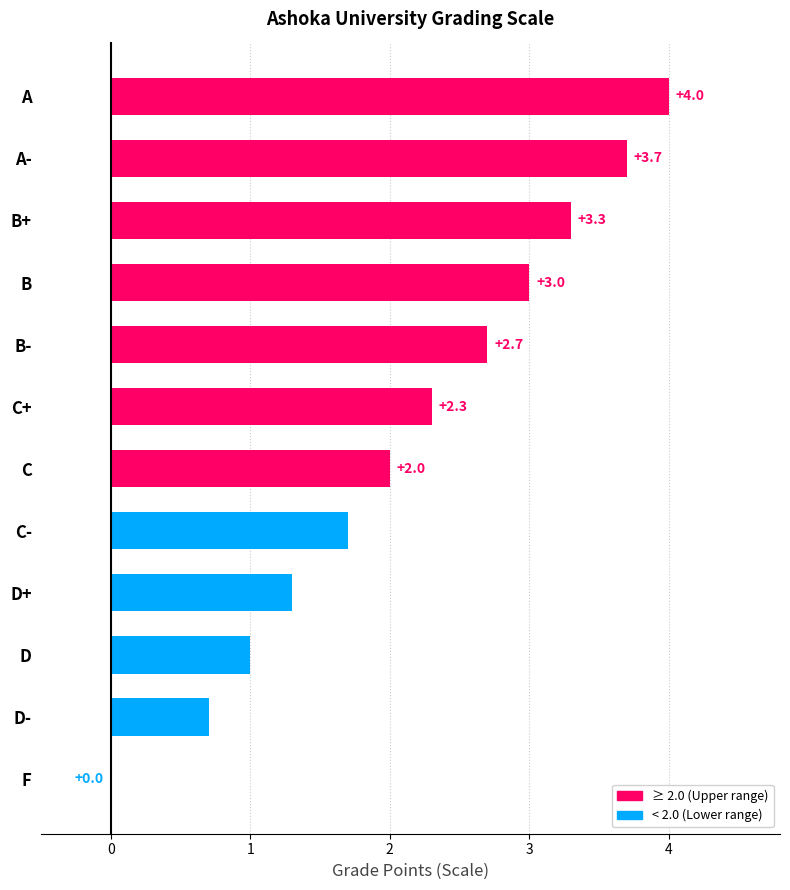

What is the ratio of the value at C- to the value at A?

0.4